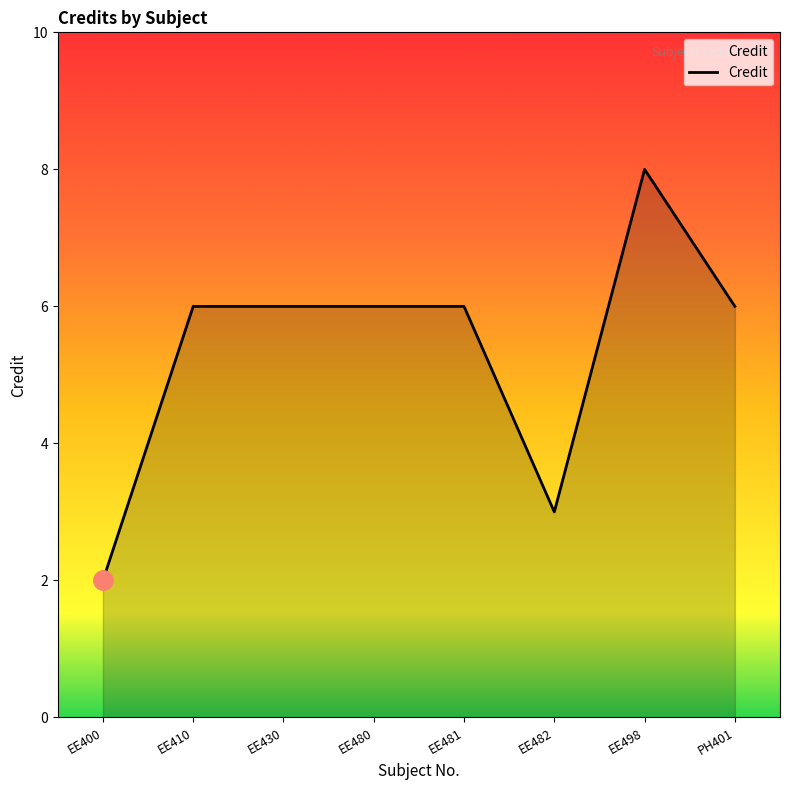

What is the difference between the values at EE482 and EE430?

3